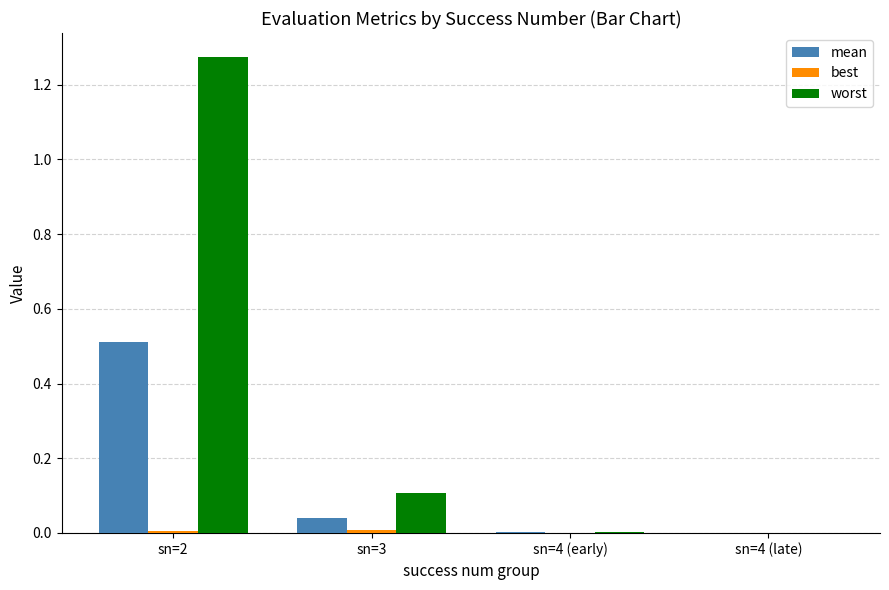

What is the highest value of the mean series?

0.5